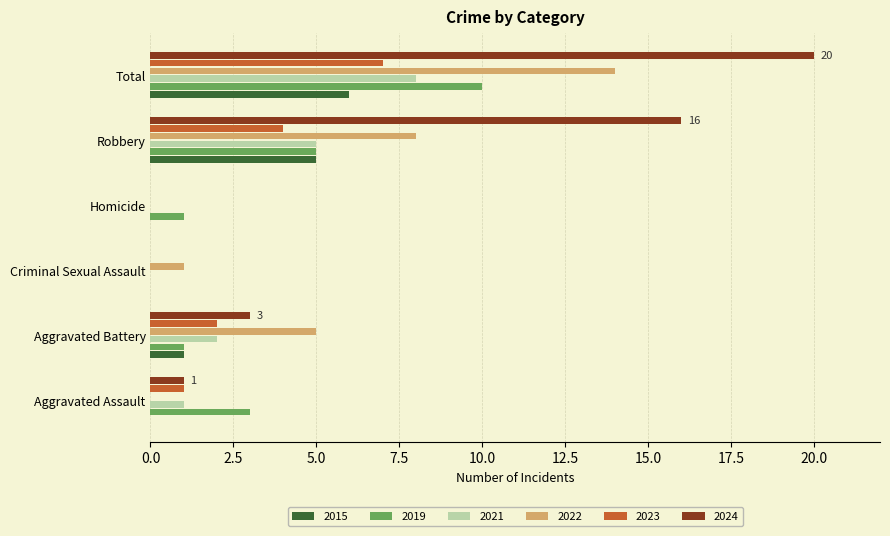

Between Criminal Sexual Assault and Total, which series saw the biggest shift?

2024